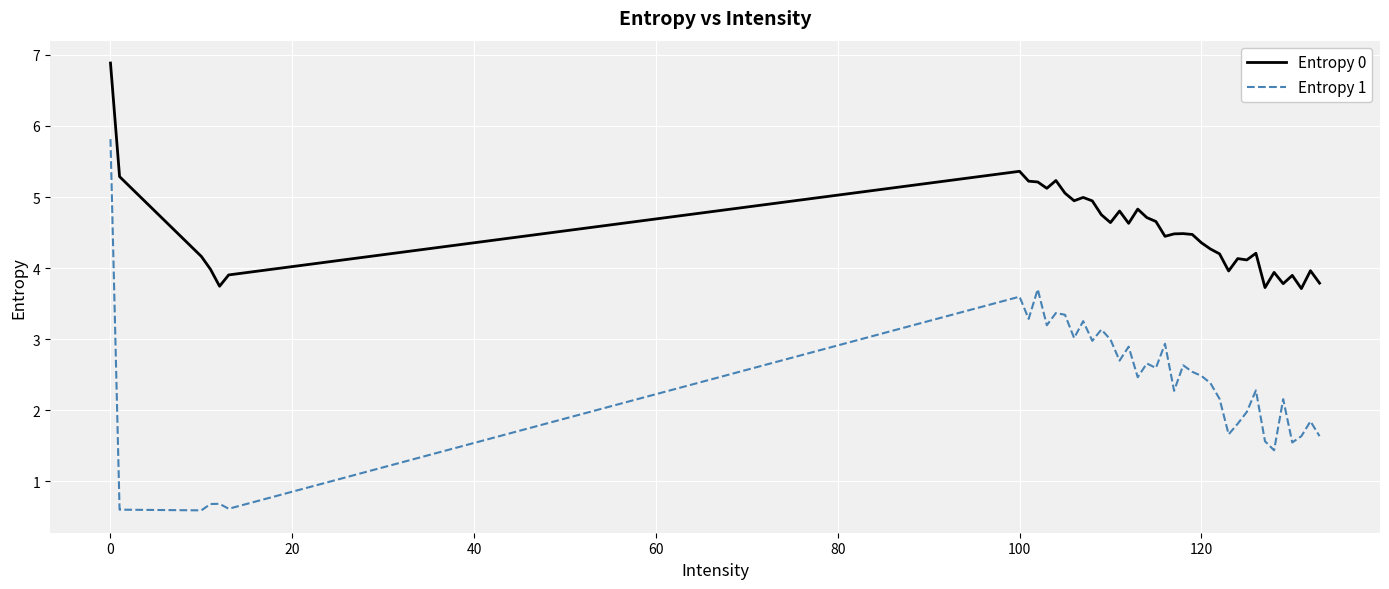

Which series has the largest range (max minus min)?

Entropy 1